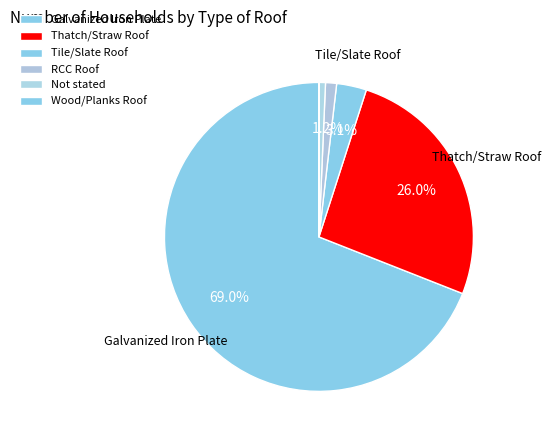

What is the change in value from Thatch/Straw Roof to RCC Roof?

-731